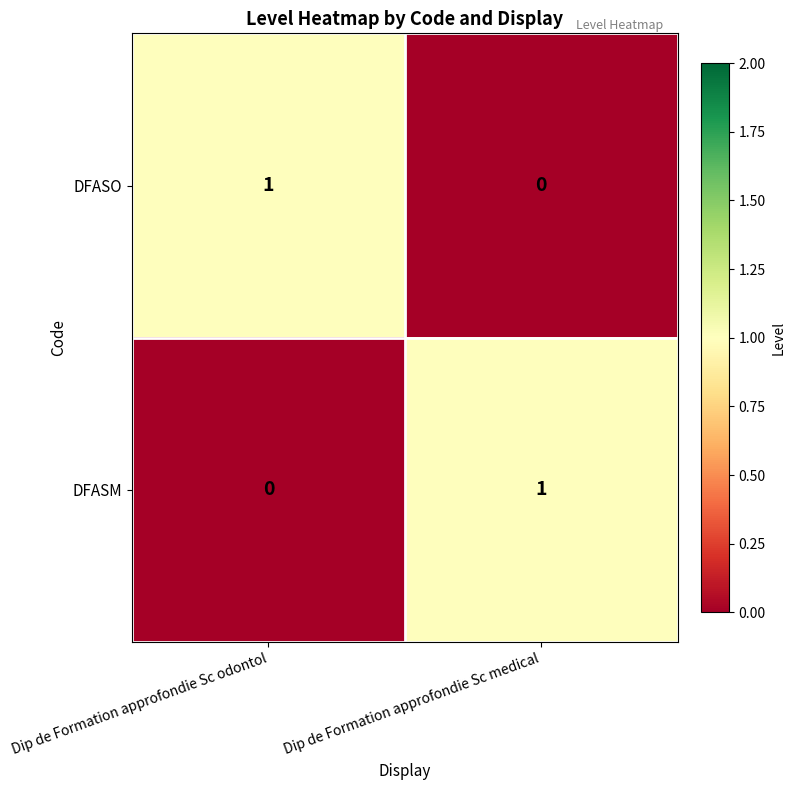

How many distinct data groups are displayed?

2